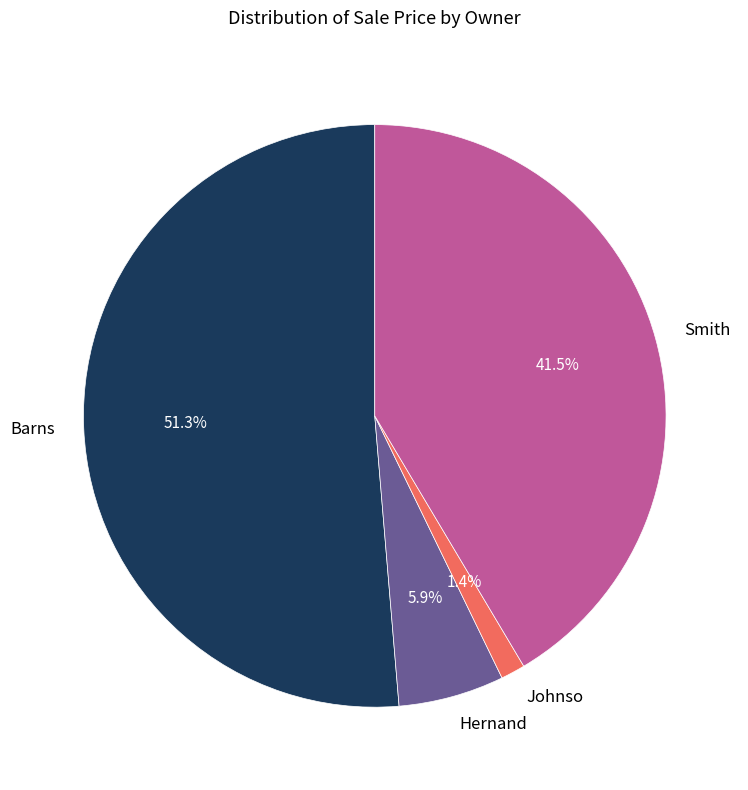

To the nearest percent, what is the combined percentage of Hernand and Barns?

57%